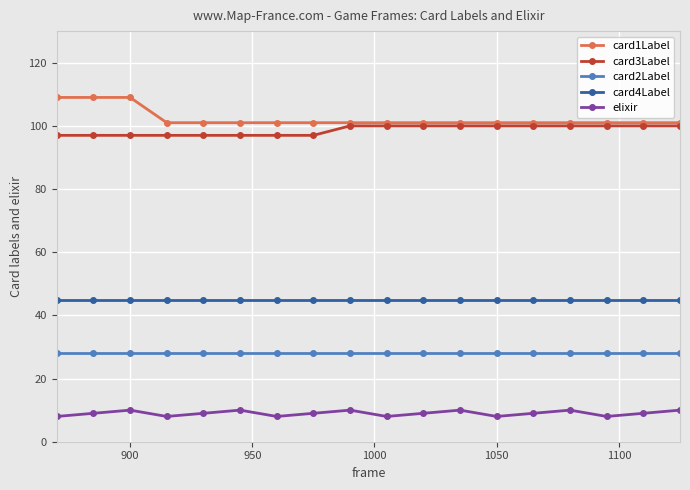

What is the highest value of the card3Label series?

100